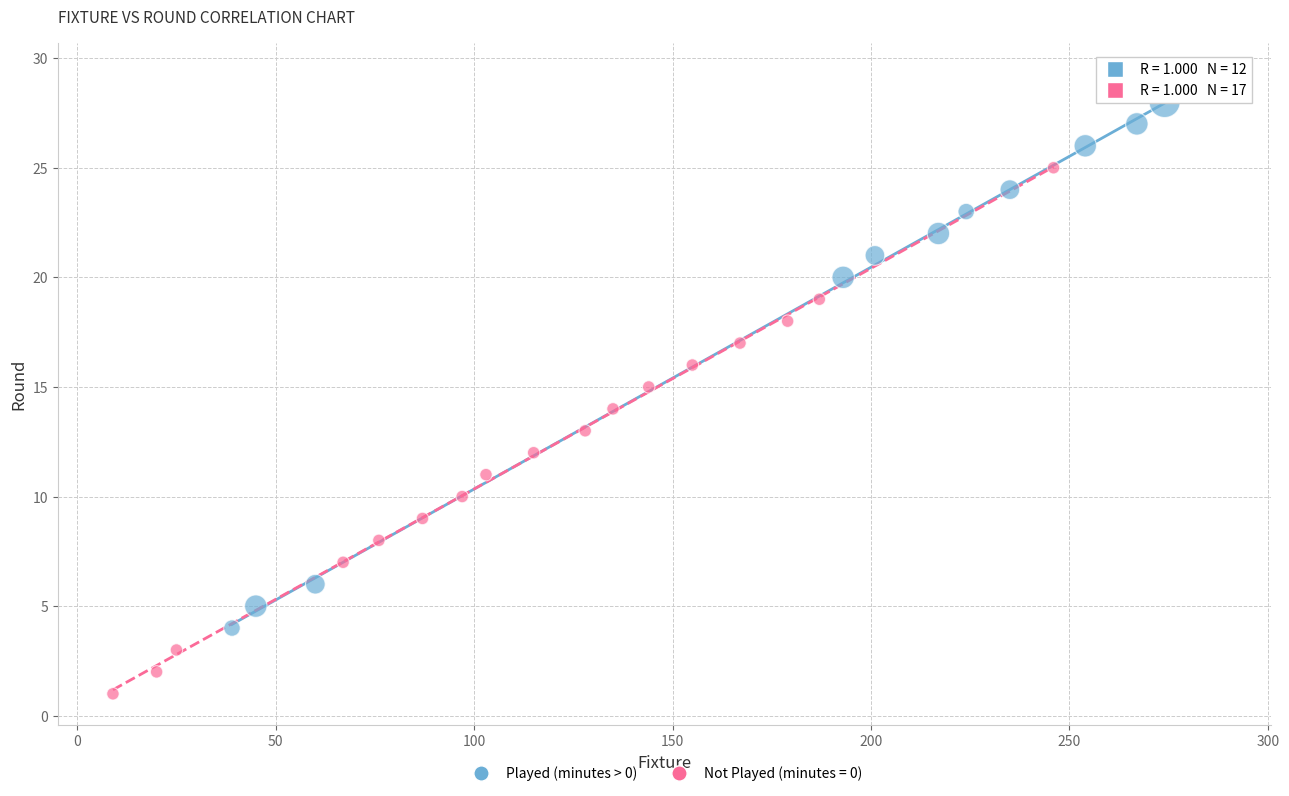

Which series reaches the maximum Y coordinate?

Played (minutes > 0)